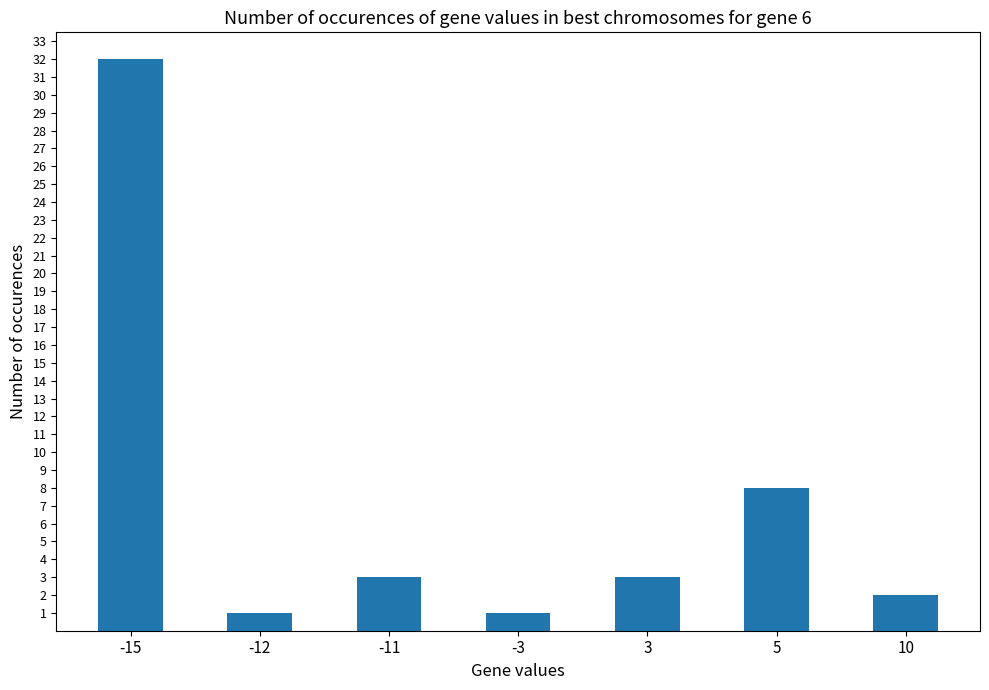

Which category has the highest value across all series?

-15